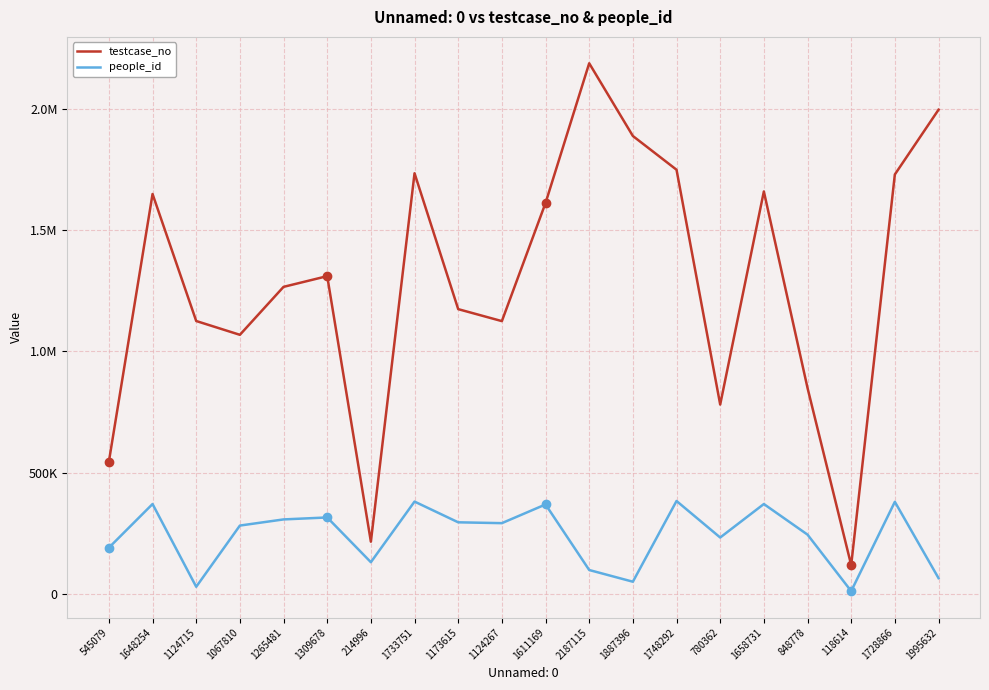

What is the label of the 3rd point from the right?

118614